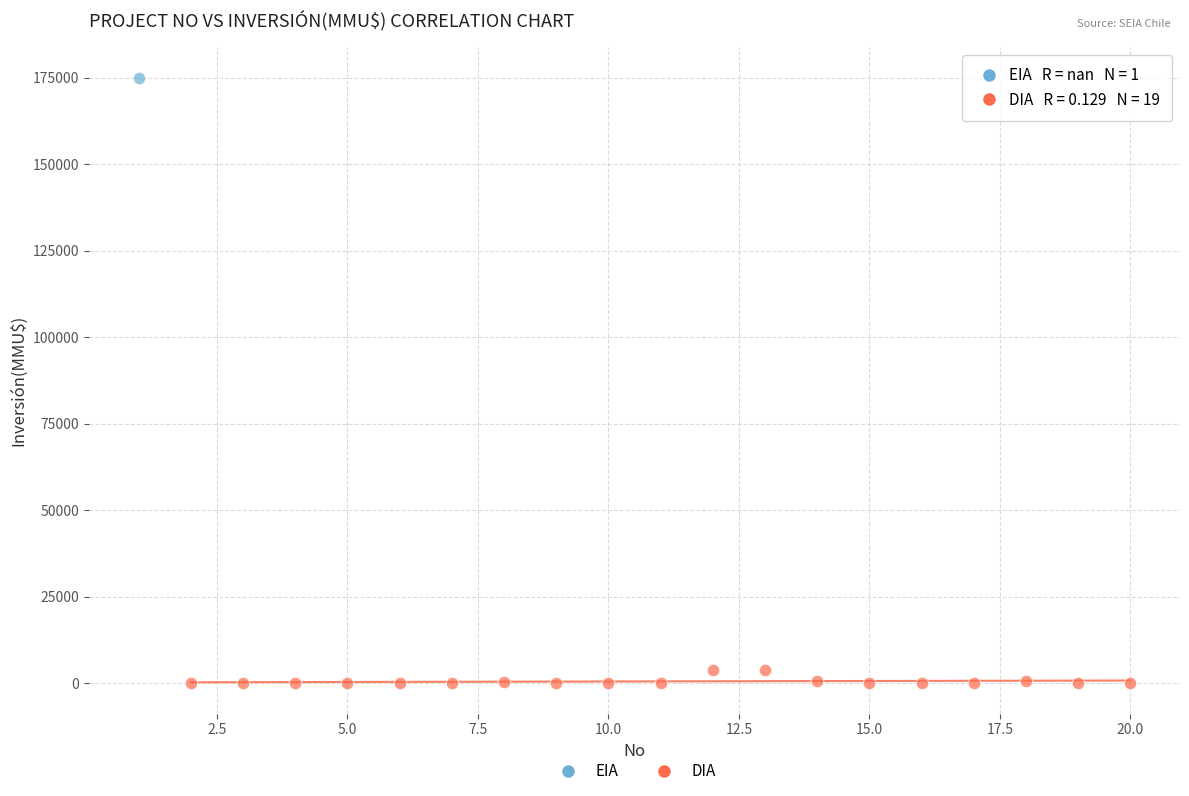

What are all the series names shown in the legend?

EIA, DIA